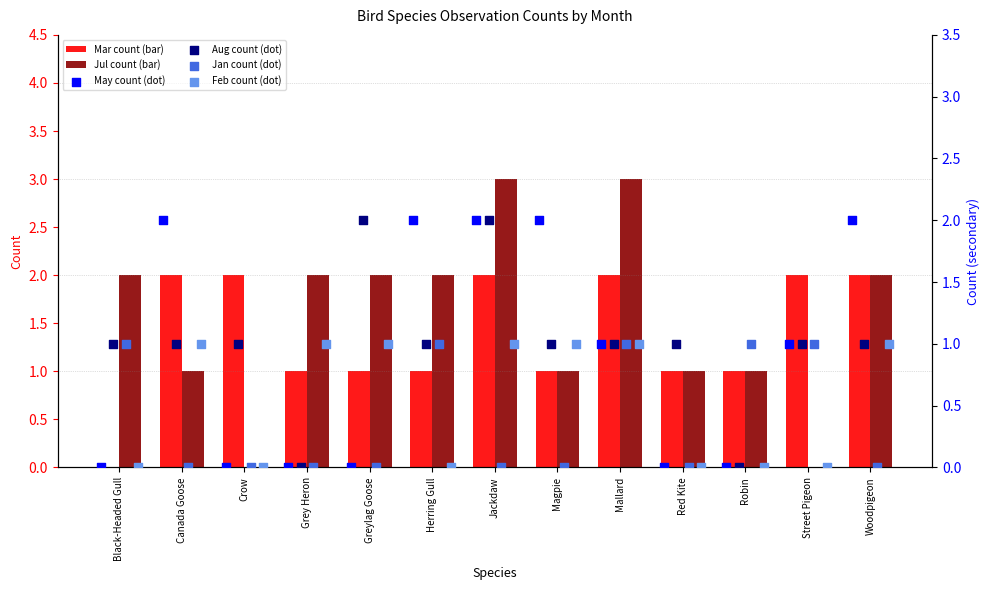

Which series has the largest total across all categories?

Jul